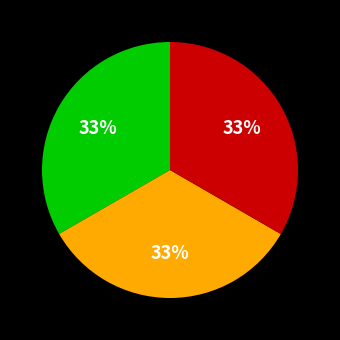

To the nearest percent, what is the average slice percentage?

33%